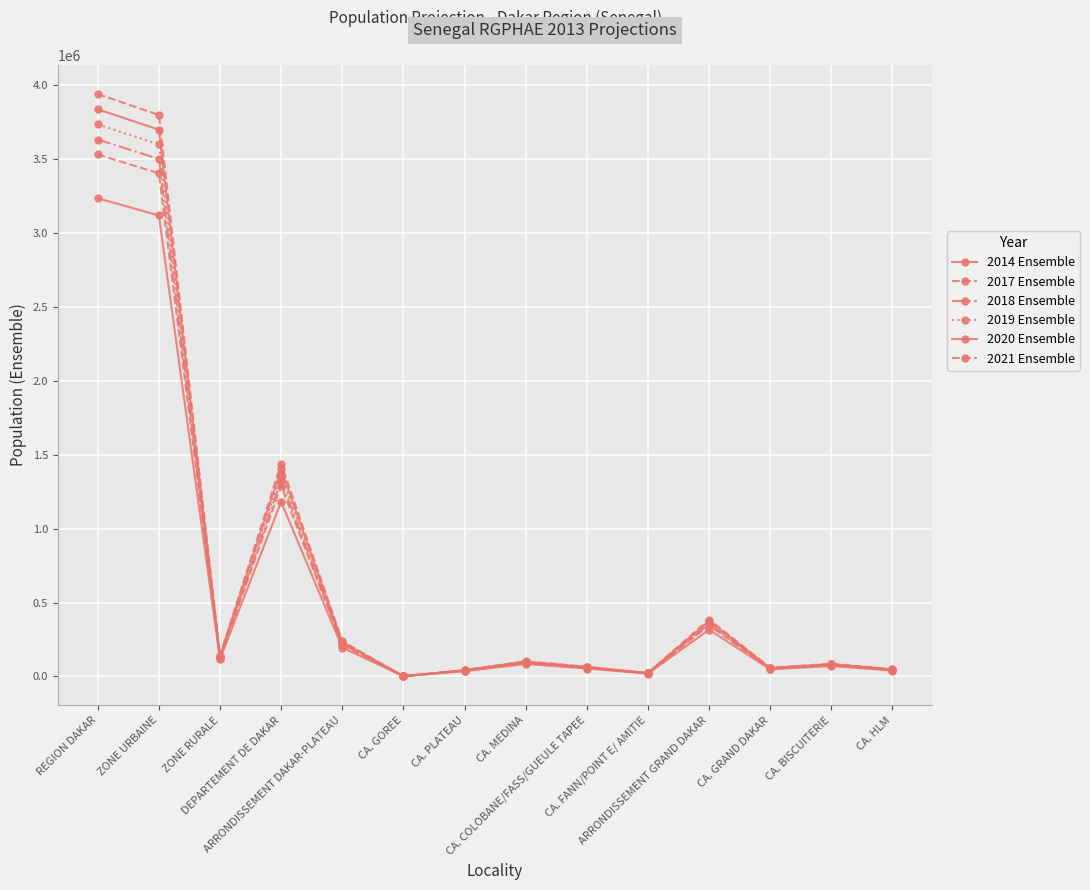

Does the chart have visible grid lines?

Yes